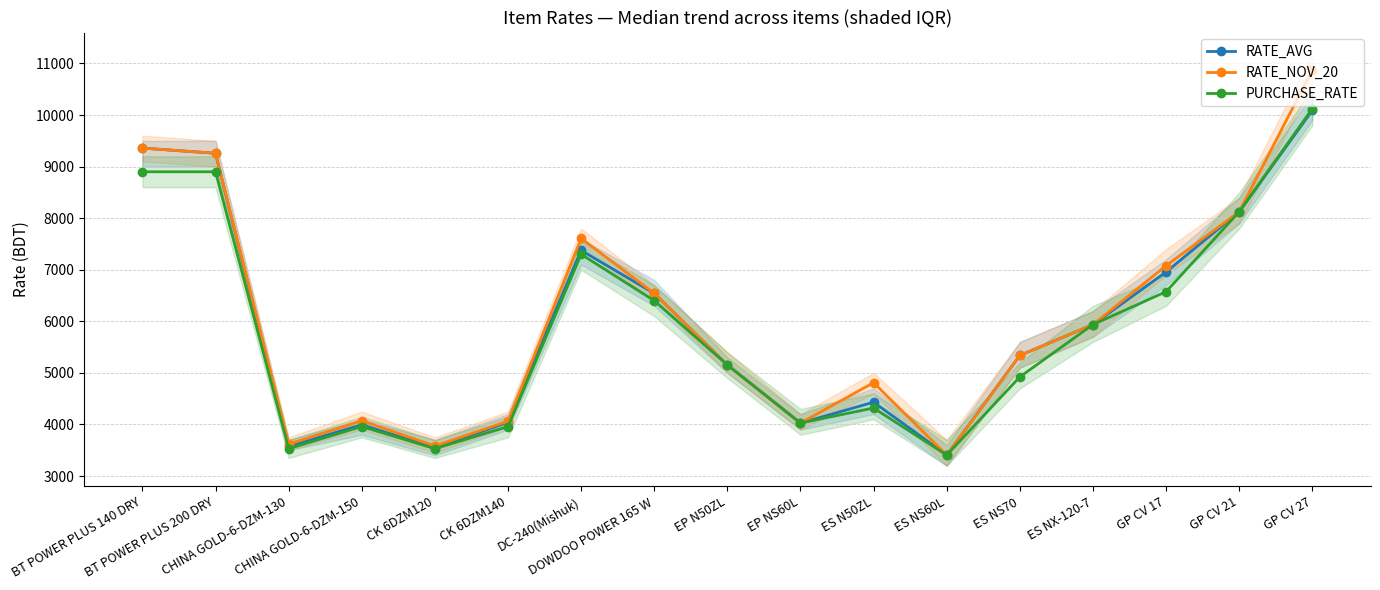

What is the spread (max minus min) of values at CHINA GOLD-6-DZM-130?

88